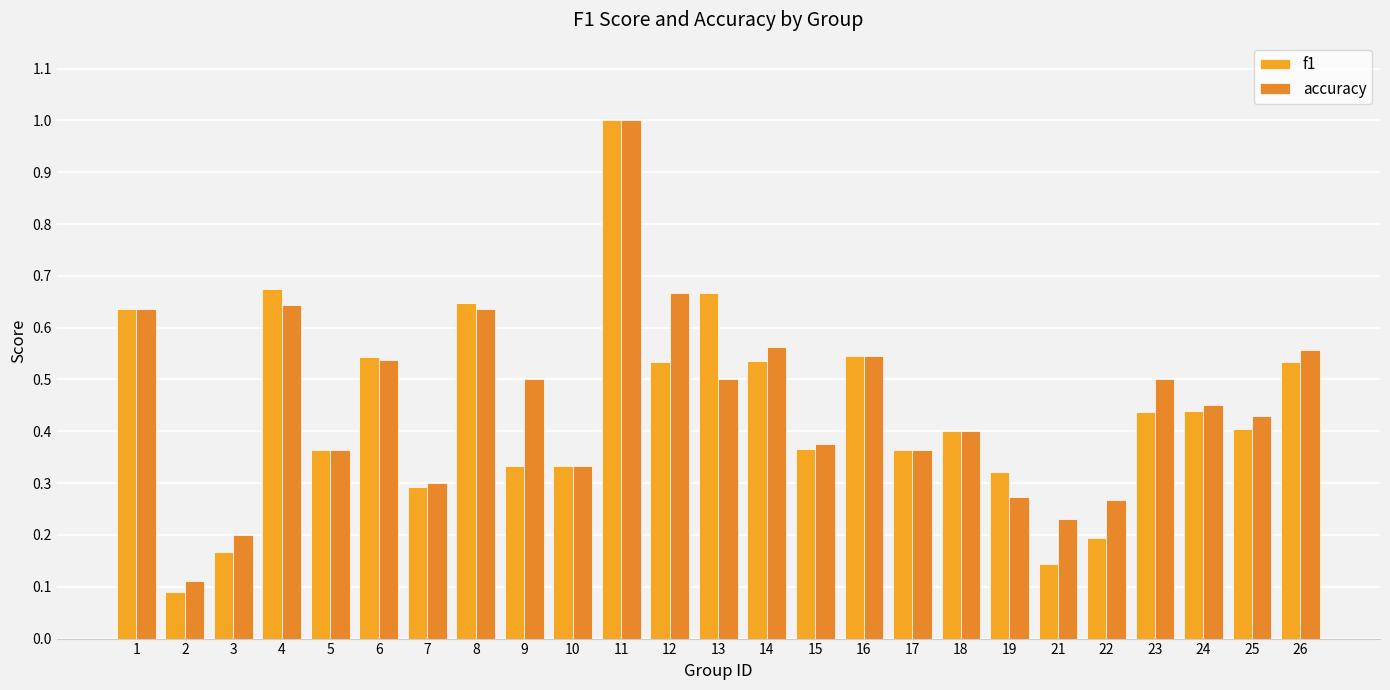

What is the minimum value for accuracy?

0.1